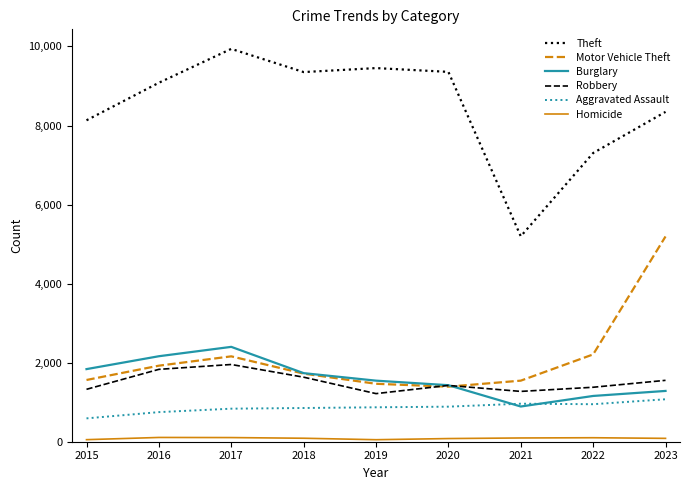

Rank the series by their maximum value, from highest to lowest.

Theft, Motor Vehicle Theft, Burglary, Robbery, Aggravated Assault, Homicide